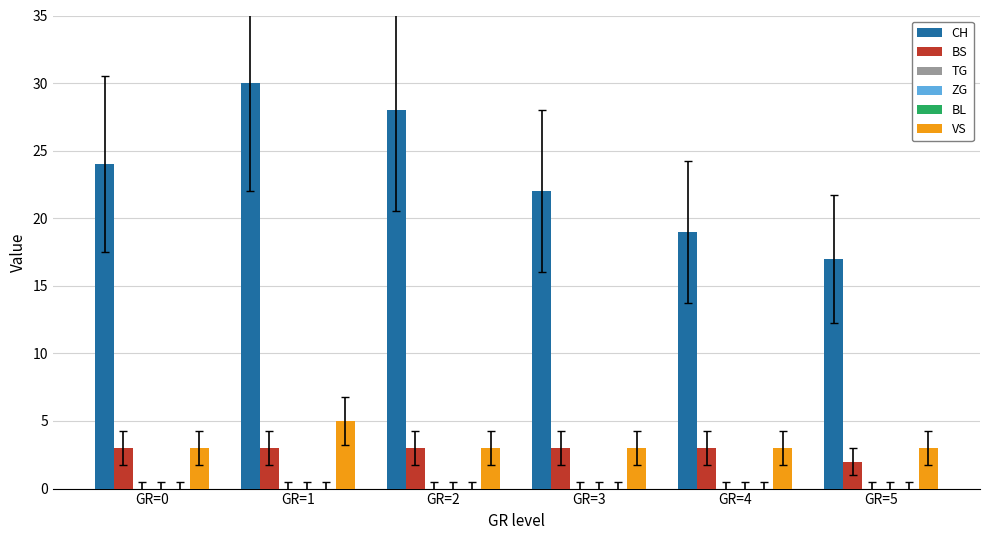

Reading left to right, list all the values displayed in this chart.

CH: GR=0=24	GR=1=30	GR=2=28	GR=3=22	GR=4=19	GR=5=17
BS: GR=0=3	GR=1=3	GR=2=3	GR=3=3	GR=4=3	GR=5=2
TG: GR=0=0	GR=1=0	GR=2=0	GR=3=0	GR=4=0	GR=5=0
ZG: GR=0=0	GR=1=0	GR=2=0	GR=3=0	GR=4=0	GR=5=0
BL: GR=0=0	GR=1=0	GR=2=0	GR=3=0	GR=4=0	GR=5=0
VS: GR=0=3	GR=1=5	GR=2=3	GR=3=3	GR=4=3	GR=5=3